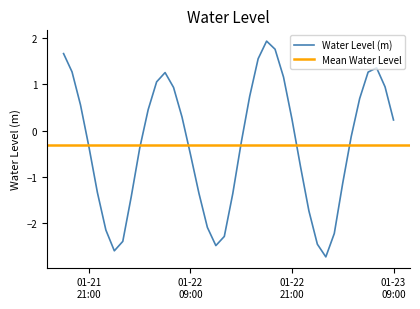

What is the change in value from 2023-01-22 19:00:00 to 2023-01-23 04:00:00?

-1.9